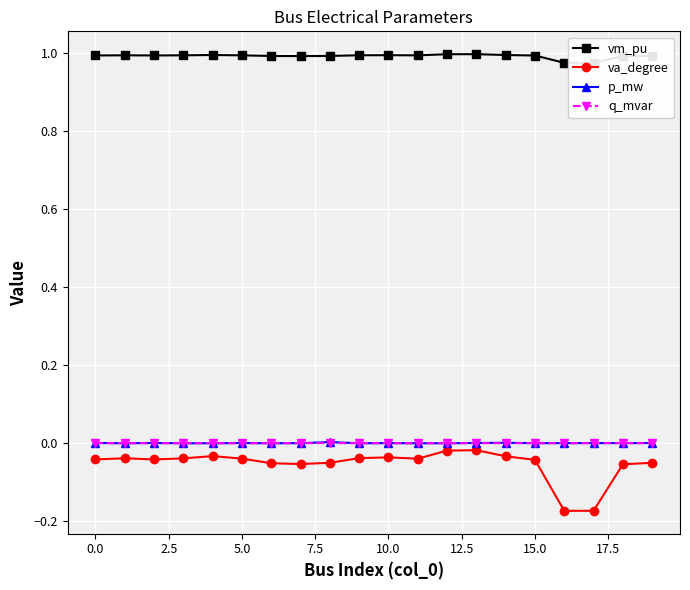

Which series has the widest spread of values?

va_degree